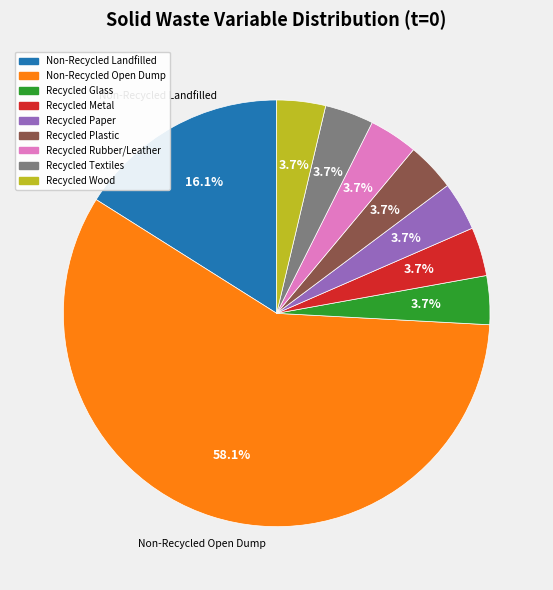

Is there any slice that represents more than half of the pie?

Yes